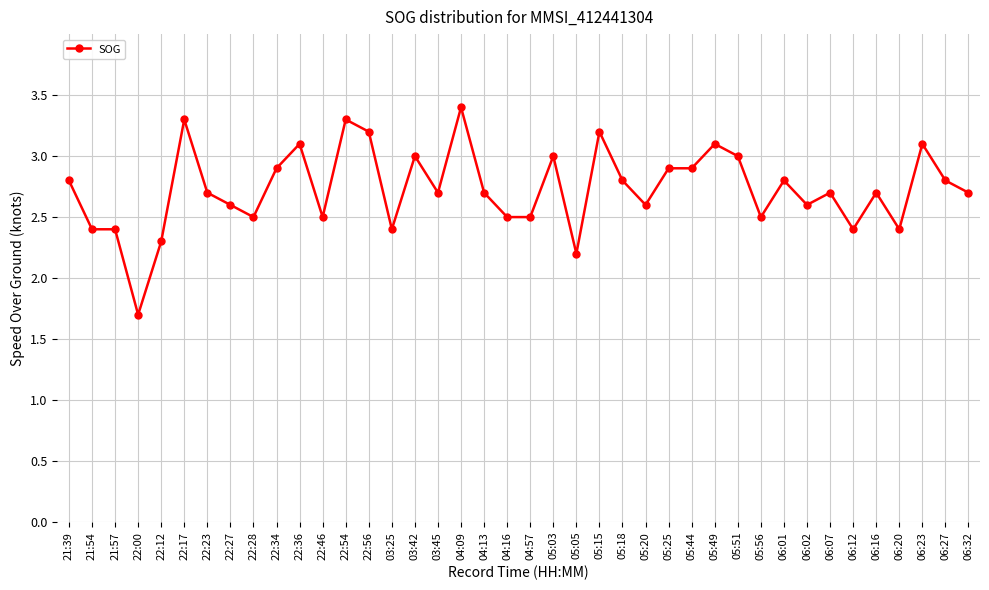

What position from the left is 21:54?

2